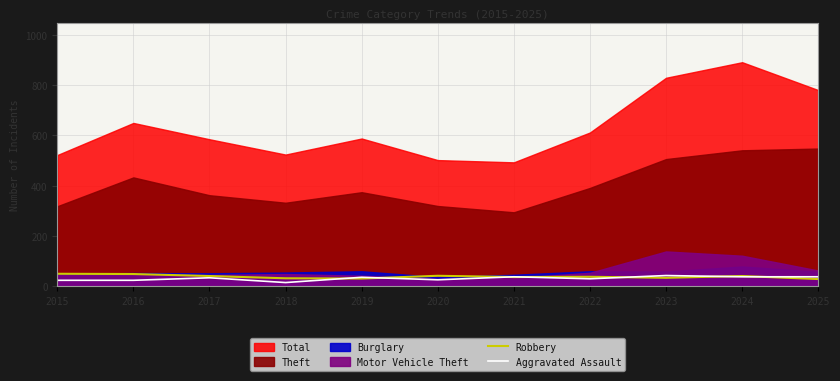

The value of Robbery at 2025 is 28. True or false?

True